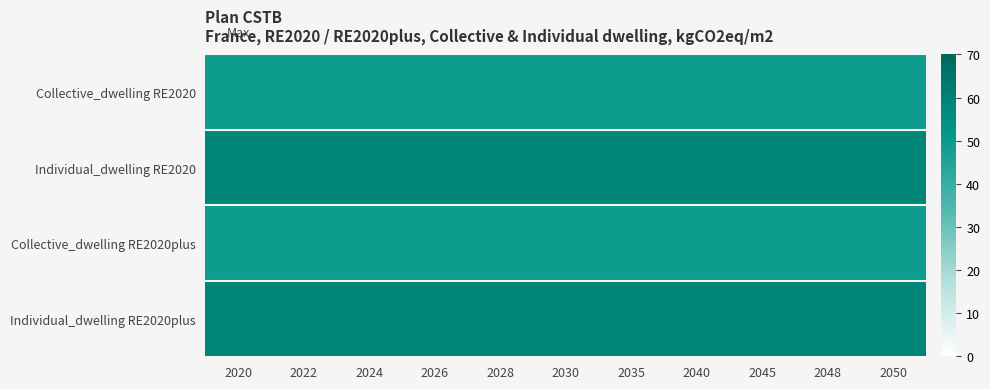

Reading left to right, extract all data points from this chart.

Collective_dwelling RE2020: 2020=49	2022=49	2024=49	2026=49	2028=49	2030=49	2035=49	2040=49	2045=49	2048=49	2050=49
Individual_dwelling RE2020: 2020=59	2022=59	2024=59	2026=59	2028=59	2030=59	2035=59	2040=59	2045=59	2048=59	2050=59
Collective_dwelling RE2020plus: 2020=49	2022=49	2024=49	2026=49	2028=49	2030=49	2035=49	2040=49	2045=49	2048=49	2050=49
Individual_dwelling RE2020plus: 2020=59	2022=59	2024=59	2026=59	2028=59	2030=59	2035=59	2040=59	2045=59	2048=59	2050=59